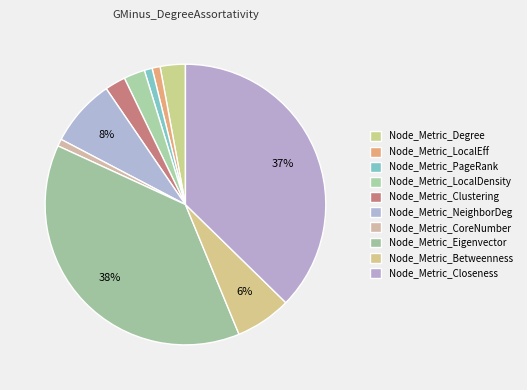

Which category has the biggest portion of the pie?

Node_Metric_Eigenvector